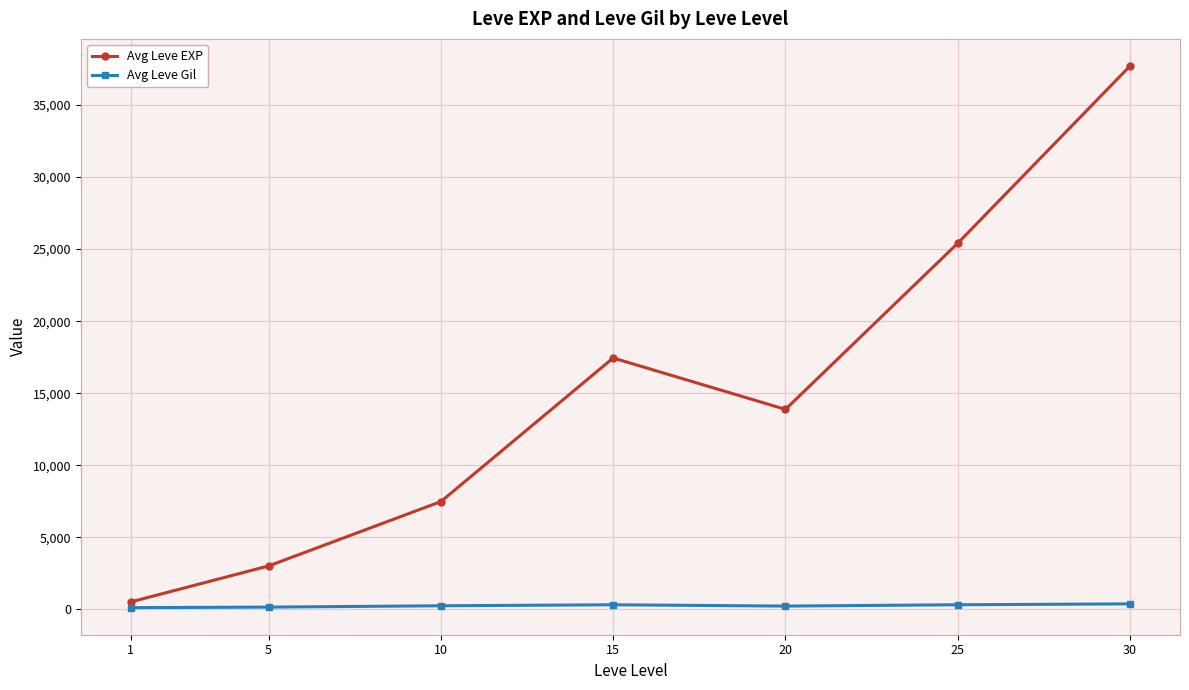

What is the maximum value shown in the chart?

37715.0